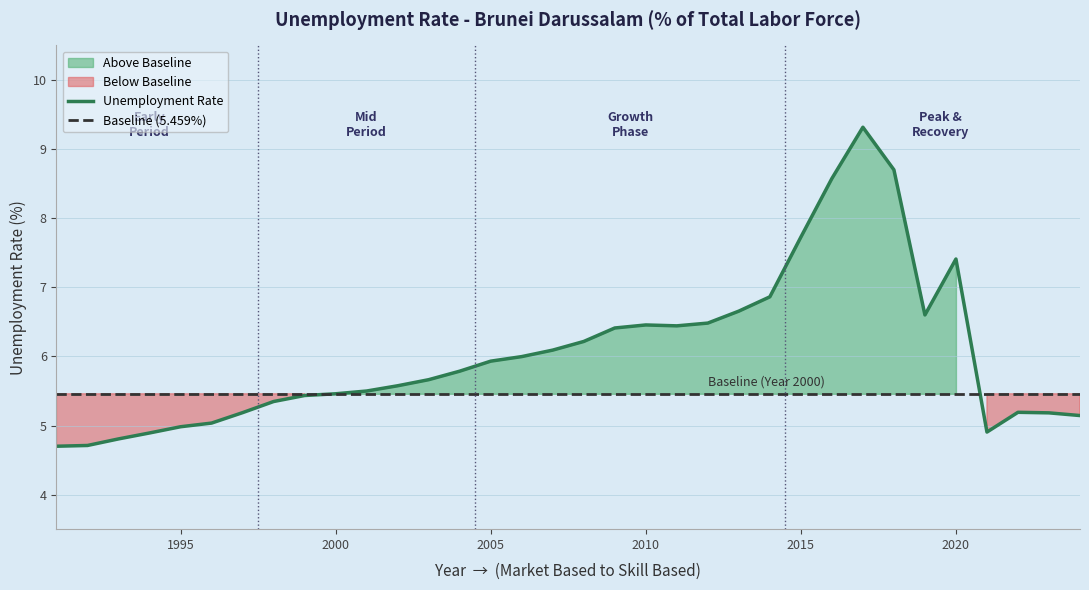

At which label does the data first exceed 5?

1996